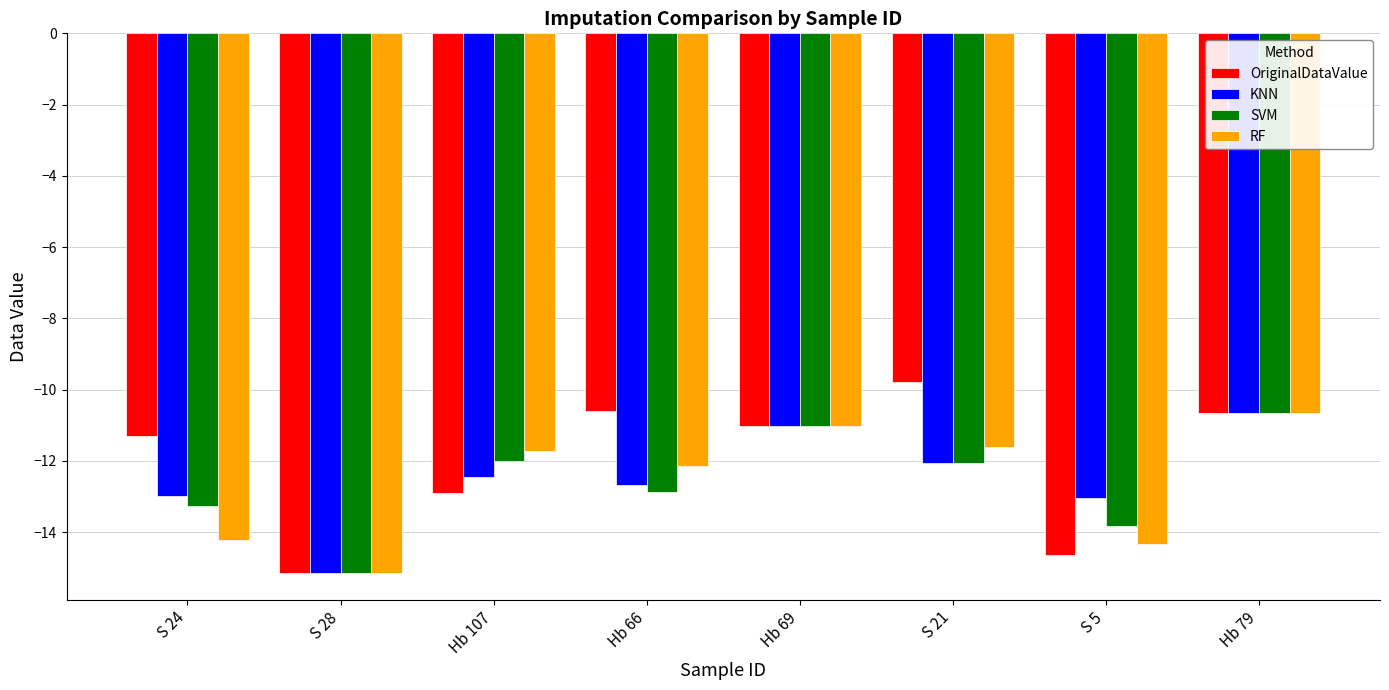

How many bars are there in each group?

4